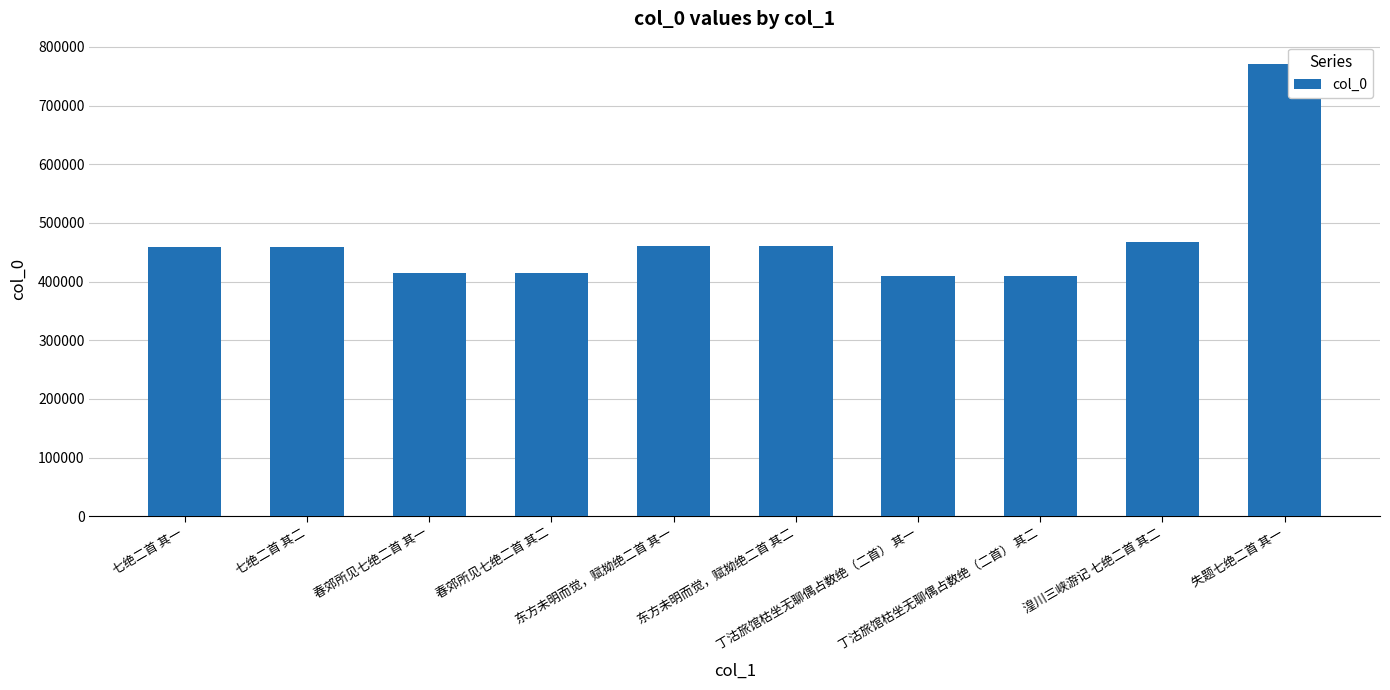

What is the average value?

472470